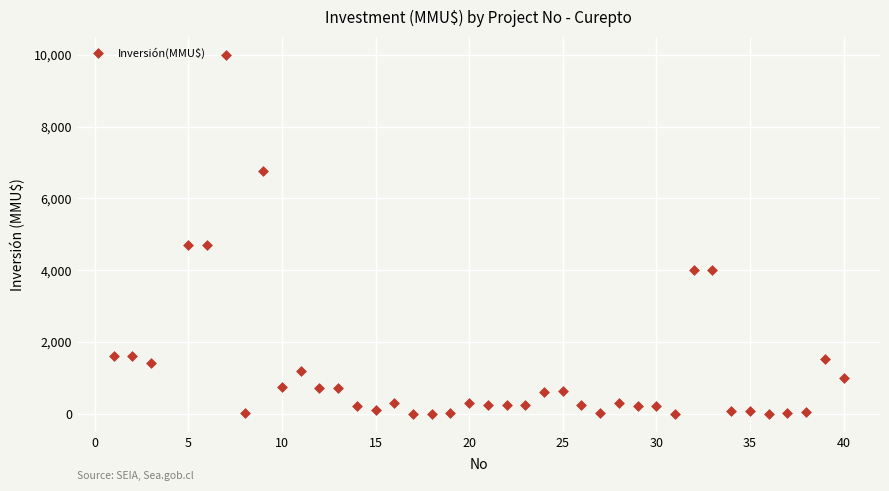

What is the range of X values (max minus min)?

39